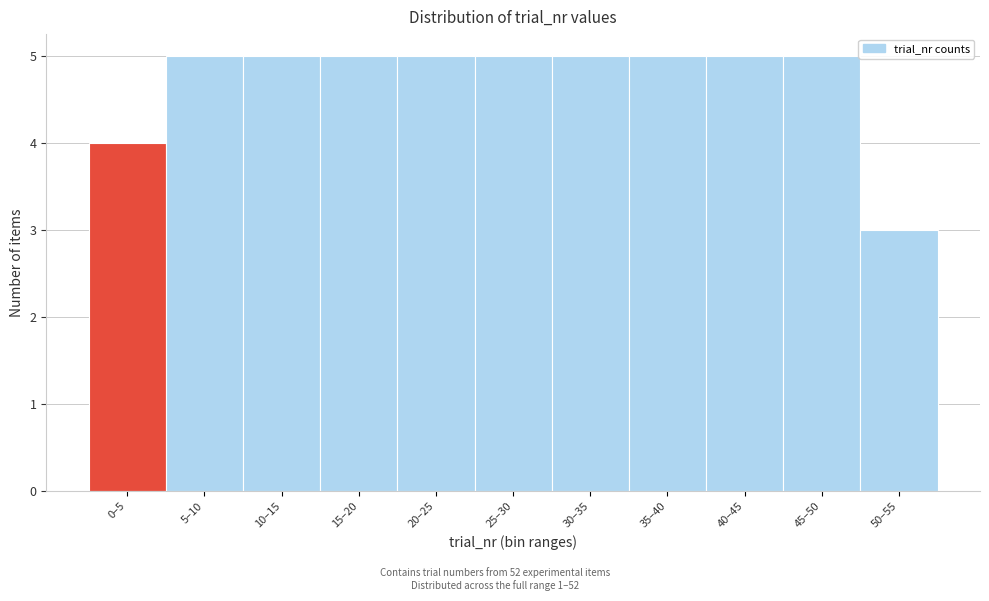

Reading right to left, extract all data points from this chart.

50–55=3	45–50=5	40–45=5	35–40=5	30–35=5	25–30=5	20–25=5	15–20=5	10–15=5	5–10=5	0–5=4